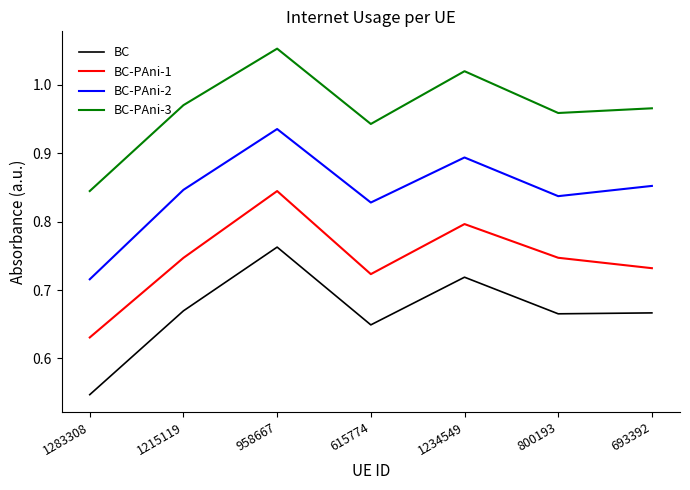

Which series has the largest range (max minus min)?

BC-PAni-2